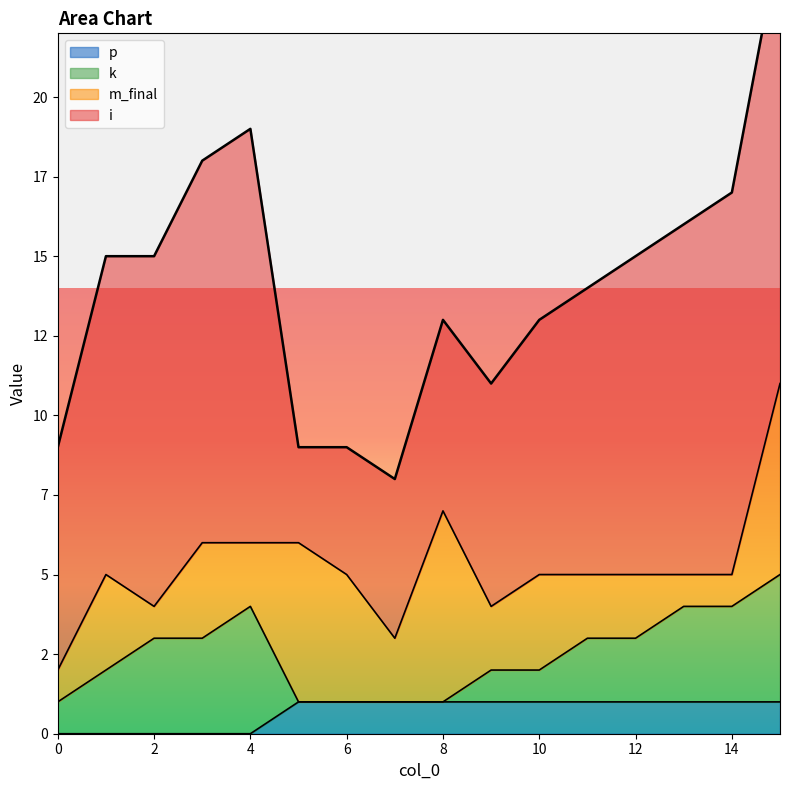

Where is the first local maximum for i?

4